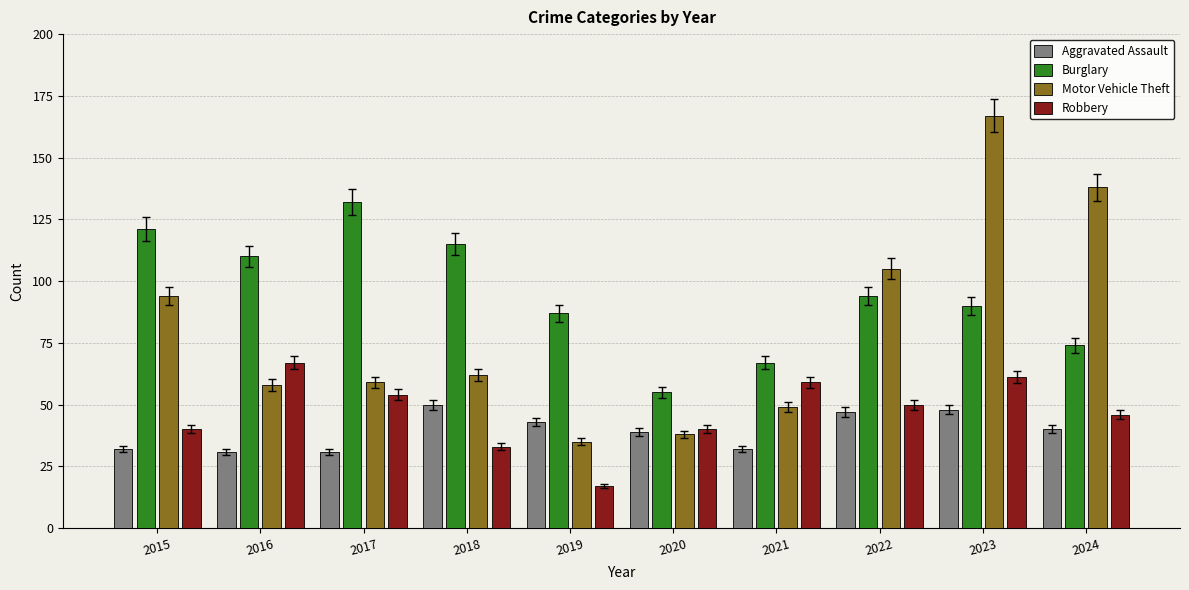

What are all the series names shown in the legend?

Aggravated Assault, Burglary, Motor Vehicle Theft, Robbery